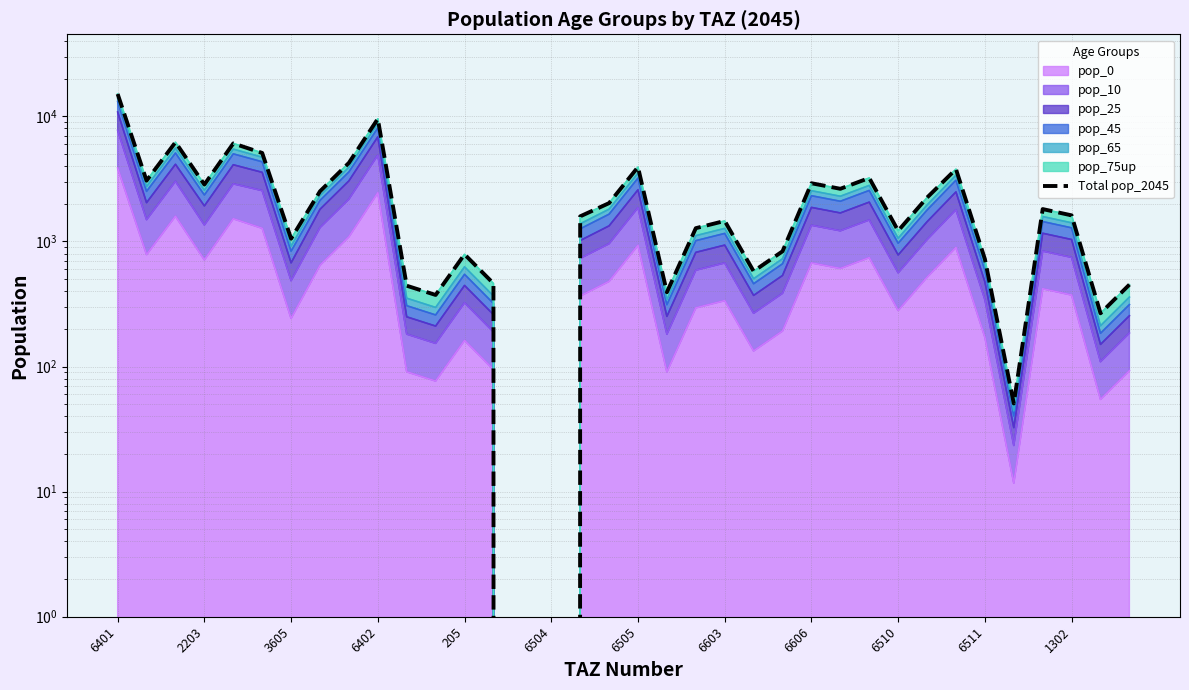

What is the greatest value displayed?

15075.5